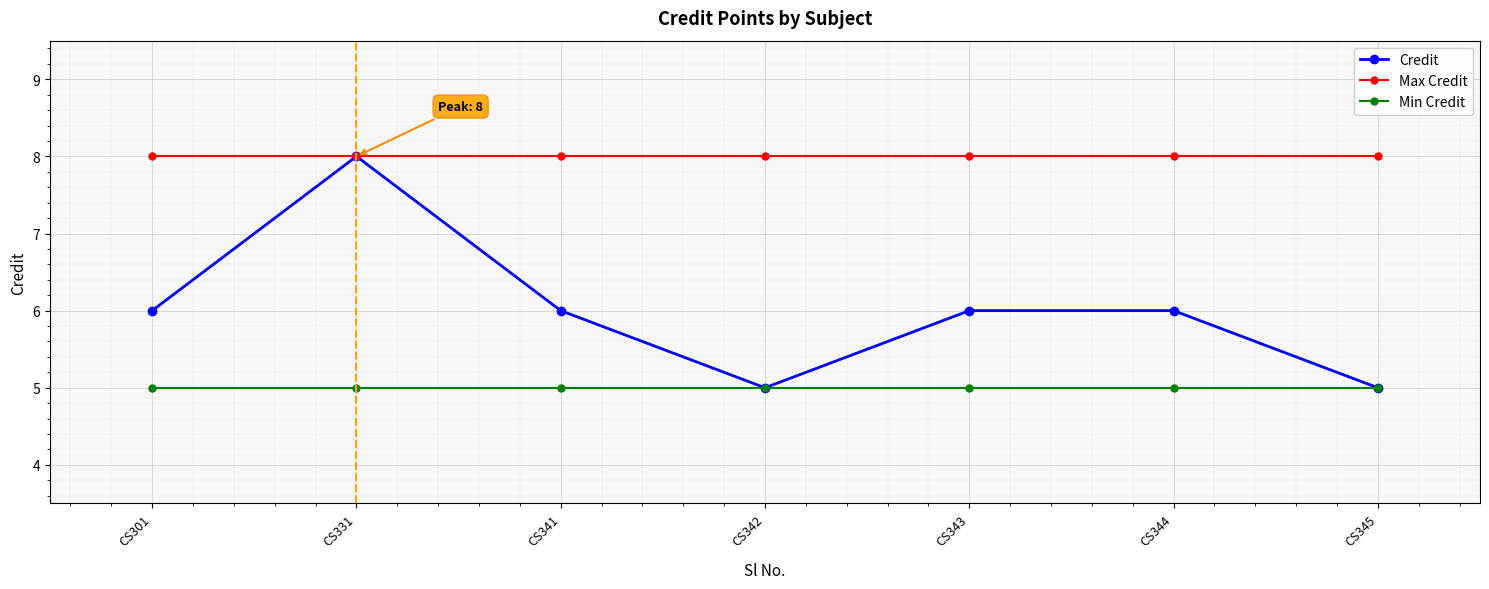

How many distinct data groups are displayed?

3